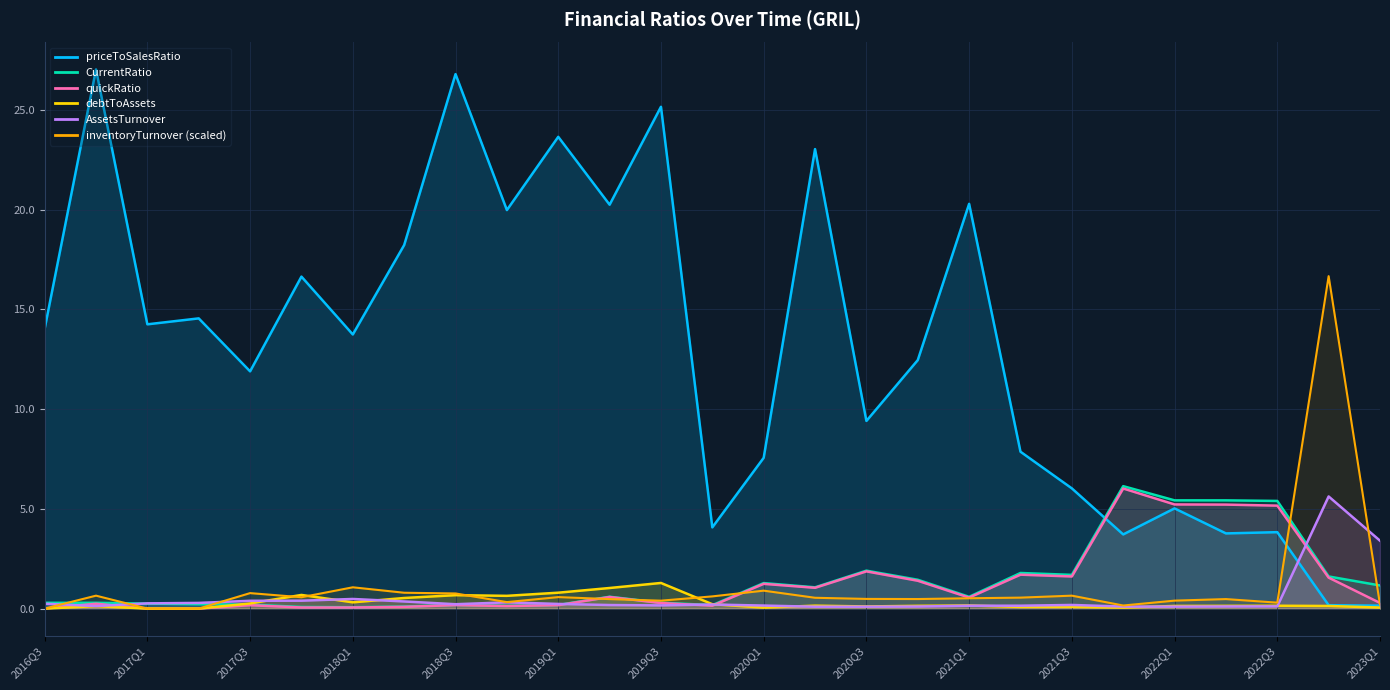

What is the value of the inventoryTurnover point at the 11th from the left?

0.6